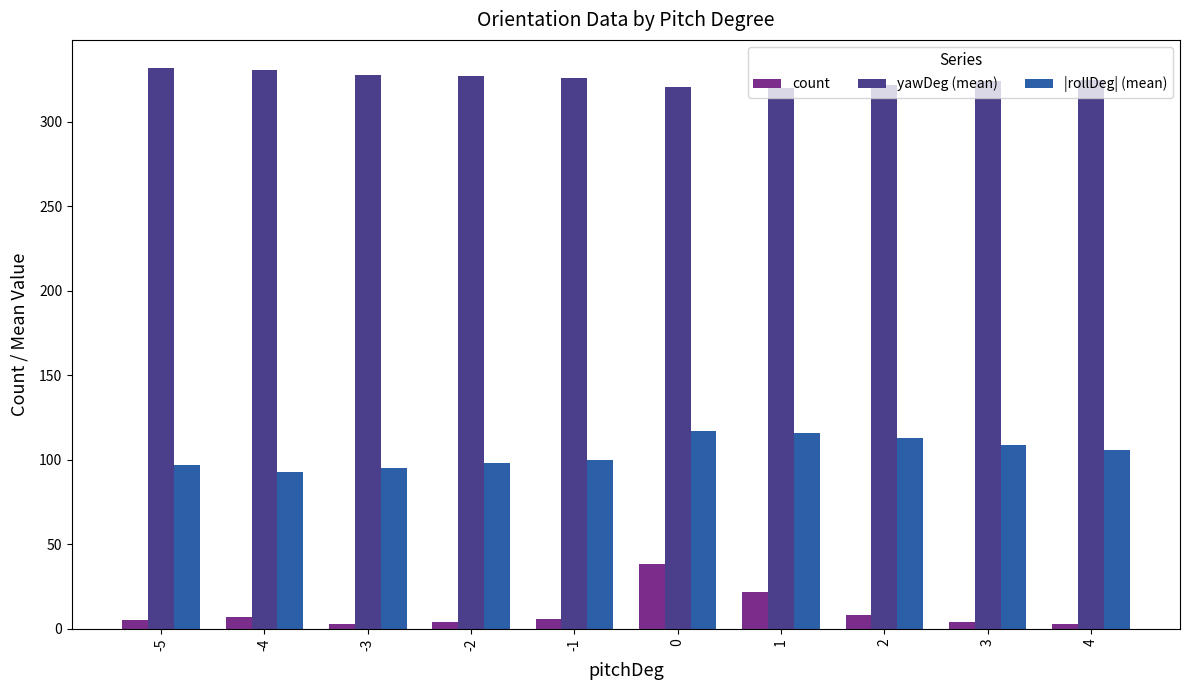

The value of yawDeg (mean) at 0 is 552. True or false?

False